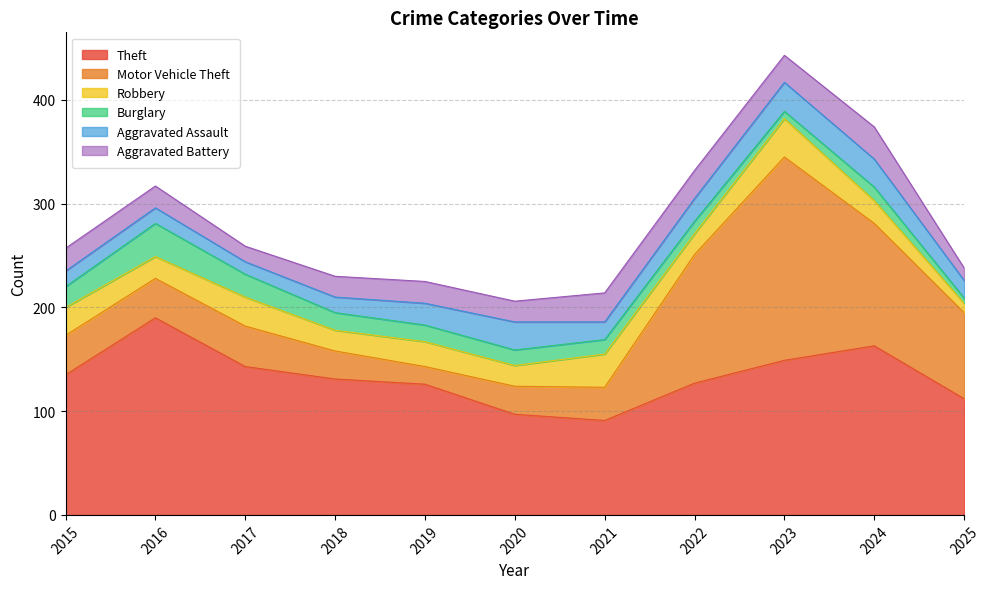

In Theft, how many points are higher than both neighbors (excluding endpoints)?

2